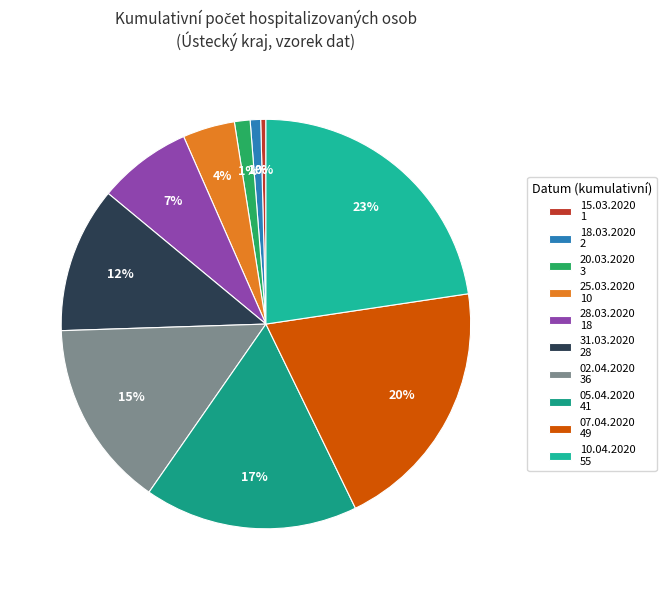

How many slices are in this pie chart?

10